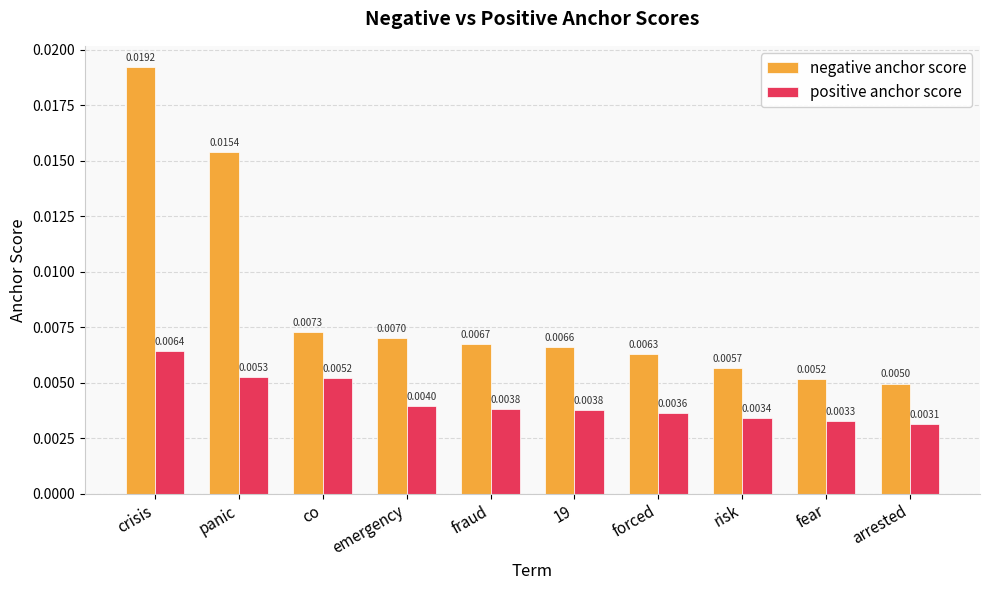

At which label does positive anchor score reach its minimum?

arrested